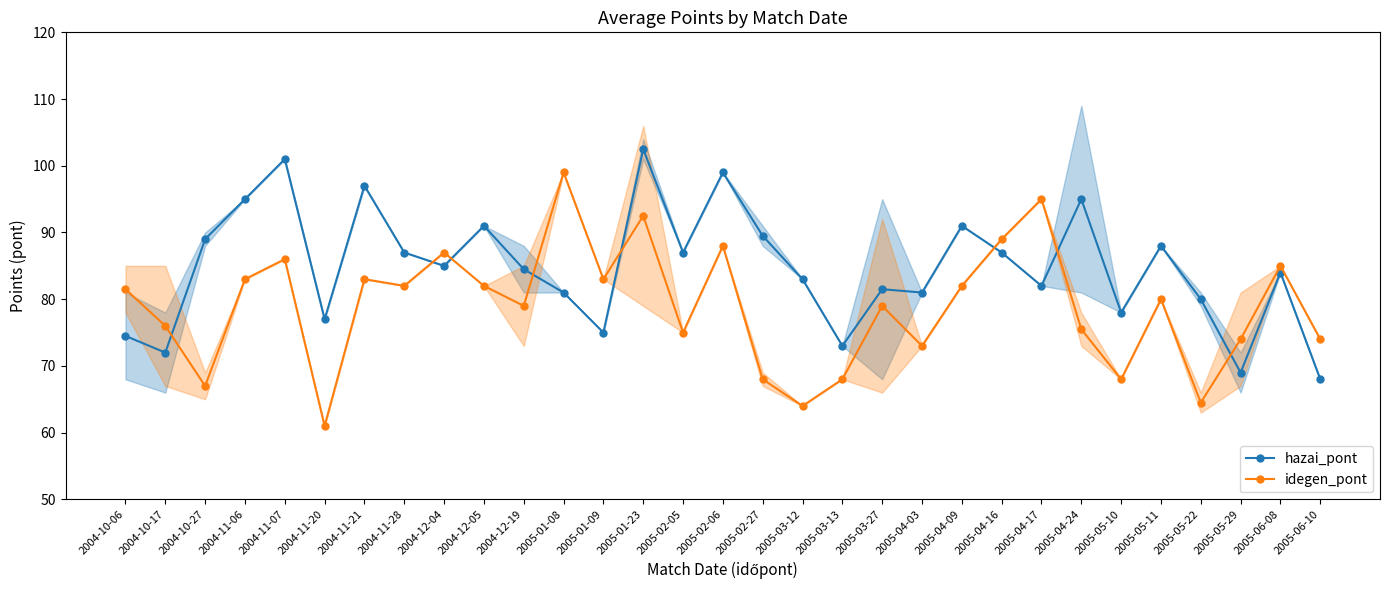

Which series has the largest total across all categories?

hazai_pont